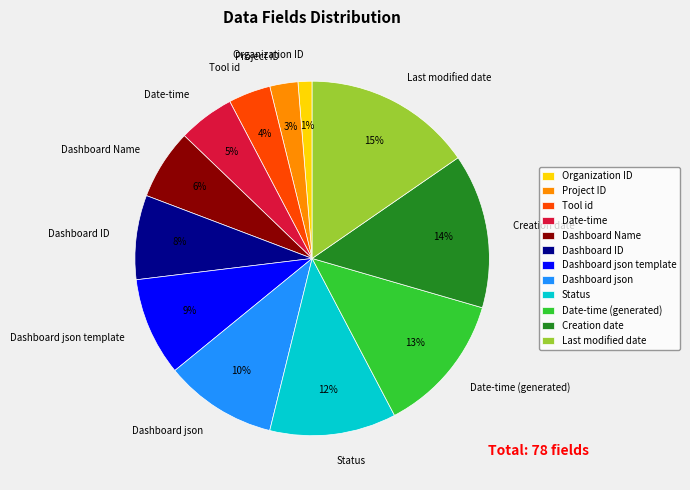

True or false: Dashboard json accounts for 2% of the total.

False